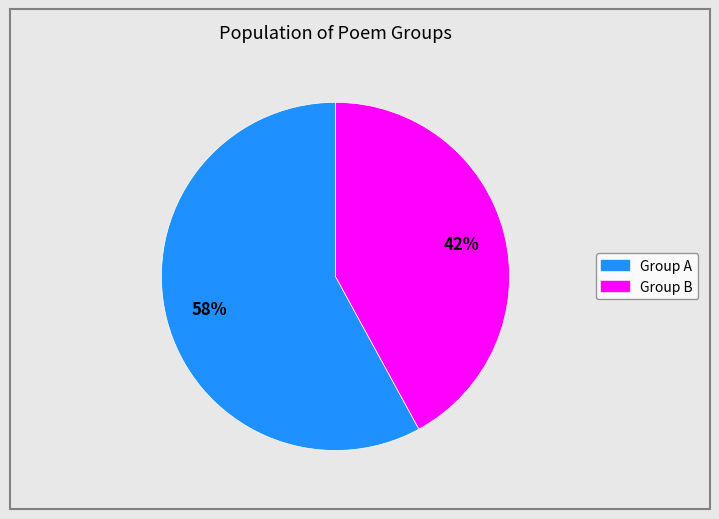

Is there any slice that represents more than half of the pie?

Yes